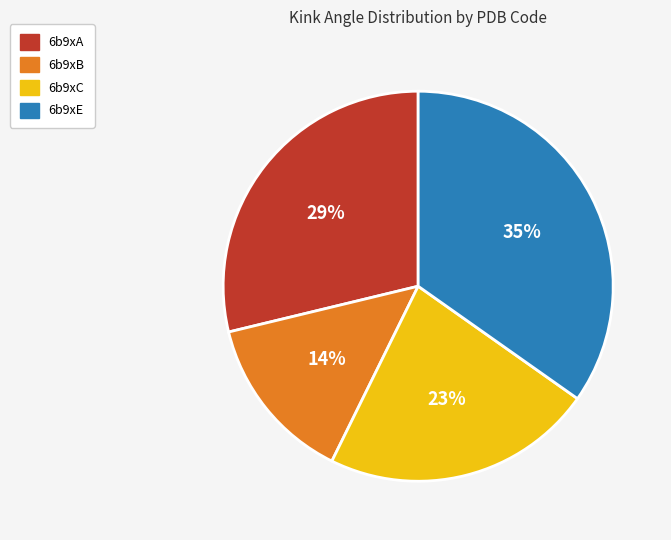

Which has a higher value, 6b9xE or 6b9xB?

6b9xE